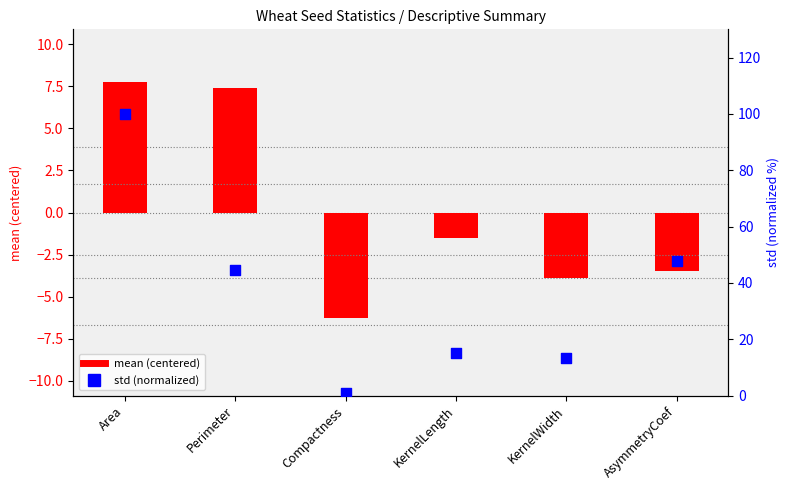

Which series has the largest total across all categories?

std (normalized)